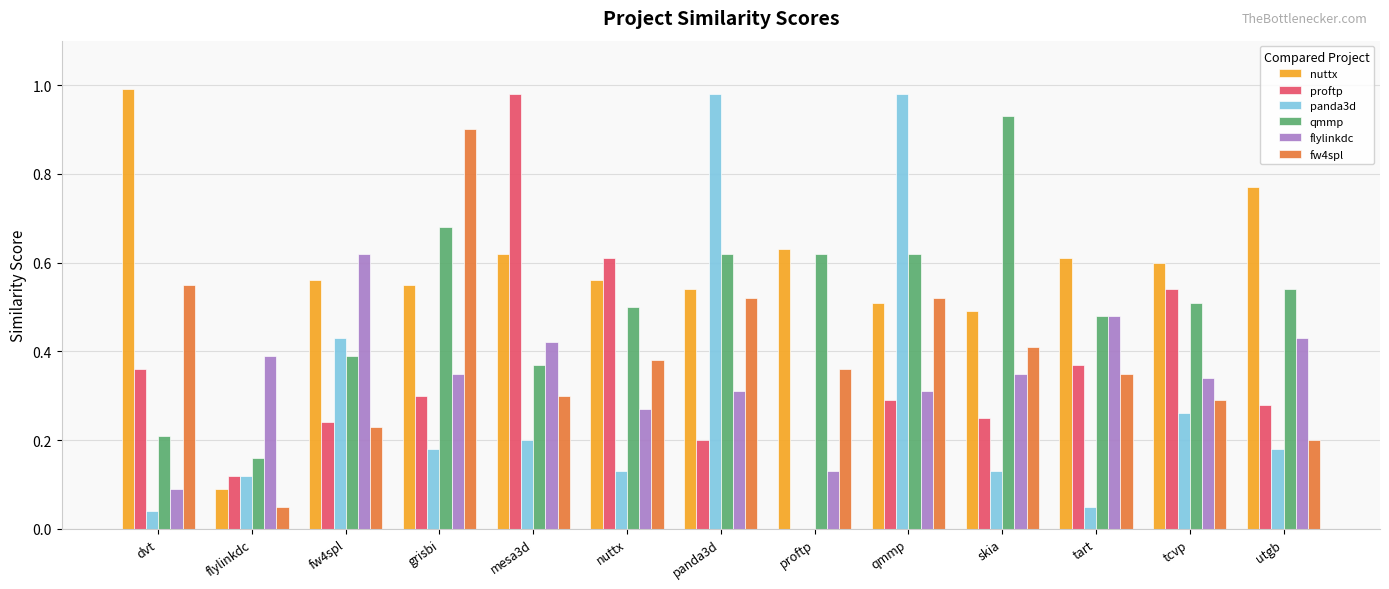

The value of flylinkdc at fw4spl is 1.0. True or false?

False